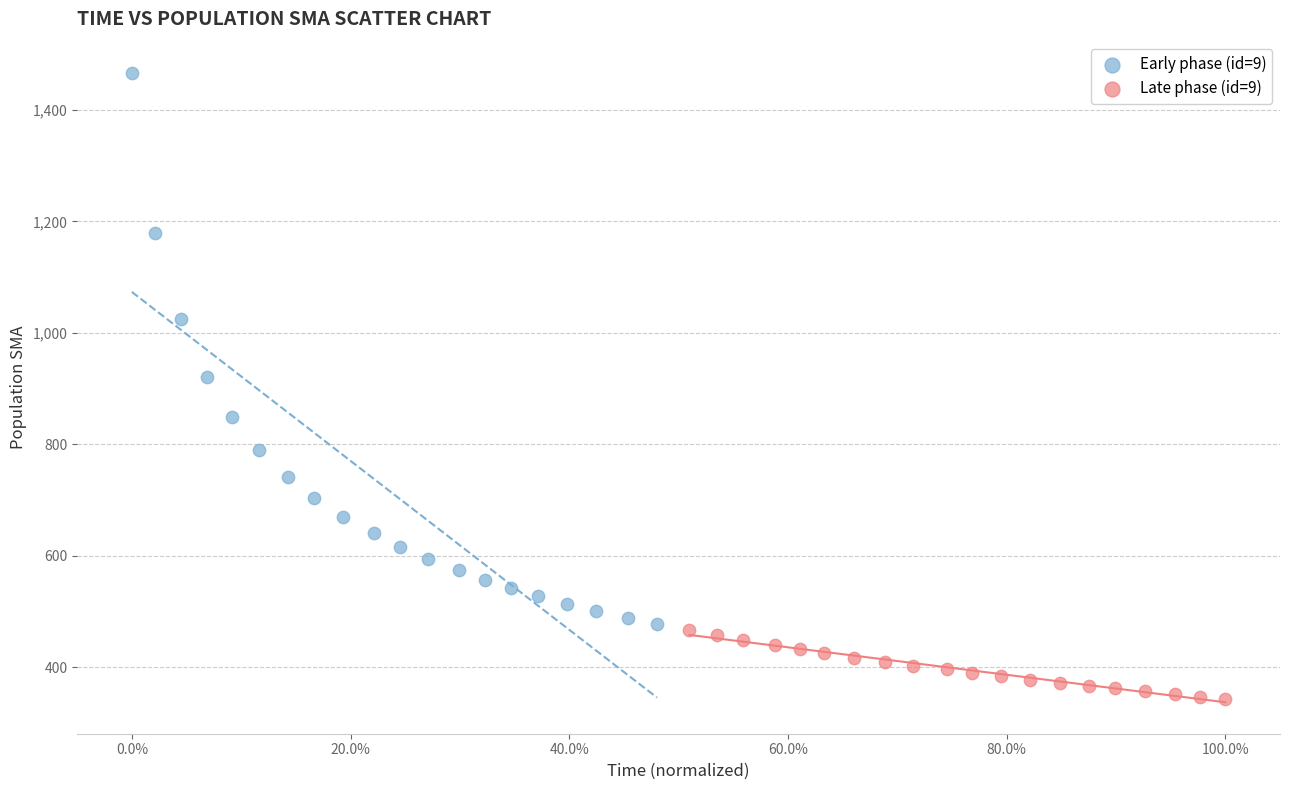

Which series reaches the minimum Y coordinate?

Late phase (id=9)